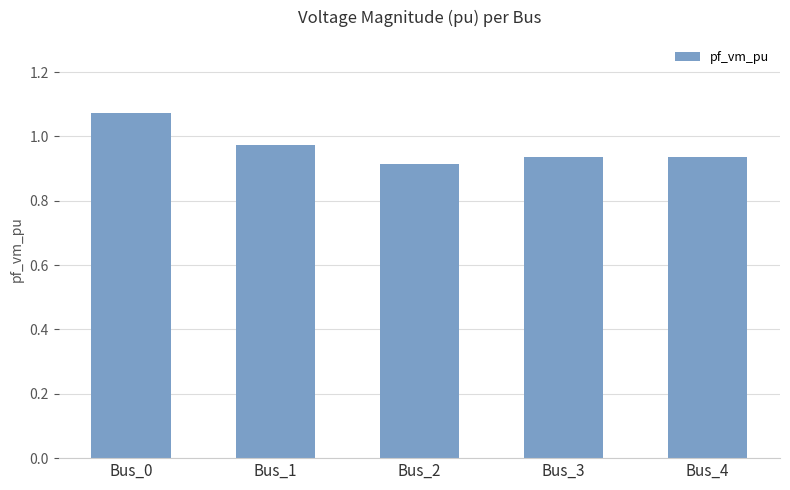

The value at Bus_4 is 0.3. True or false?

False